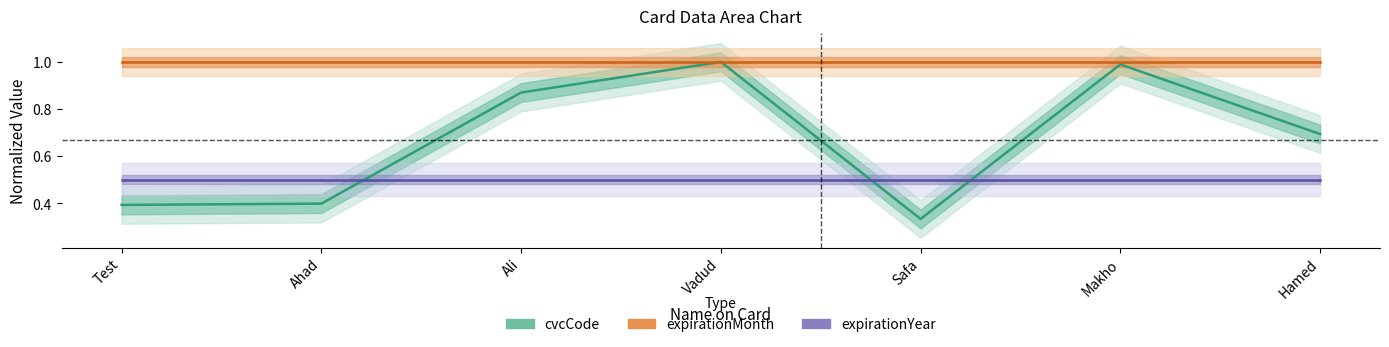

Reading left to right, extract all data points from this chart.

cvcCode: Test=0.4	Ahad=0.4	Ali=0.9	Vadud=1.0	Safa=0.3	Makho=1.0	Hamed=0.7
expirationMonth: Test=1.0	Ahad=1.0	Ali=1.0	Vadud=1.0	Safa=1.0	Makho=1.0	Hamed=1.0
expirationYear: Test=0.5	Ahad=0.5	Ali=0.5	Vadud=0.5	Safa=0.5	Makho=0.5	Hamed=0.5